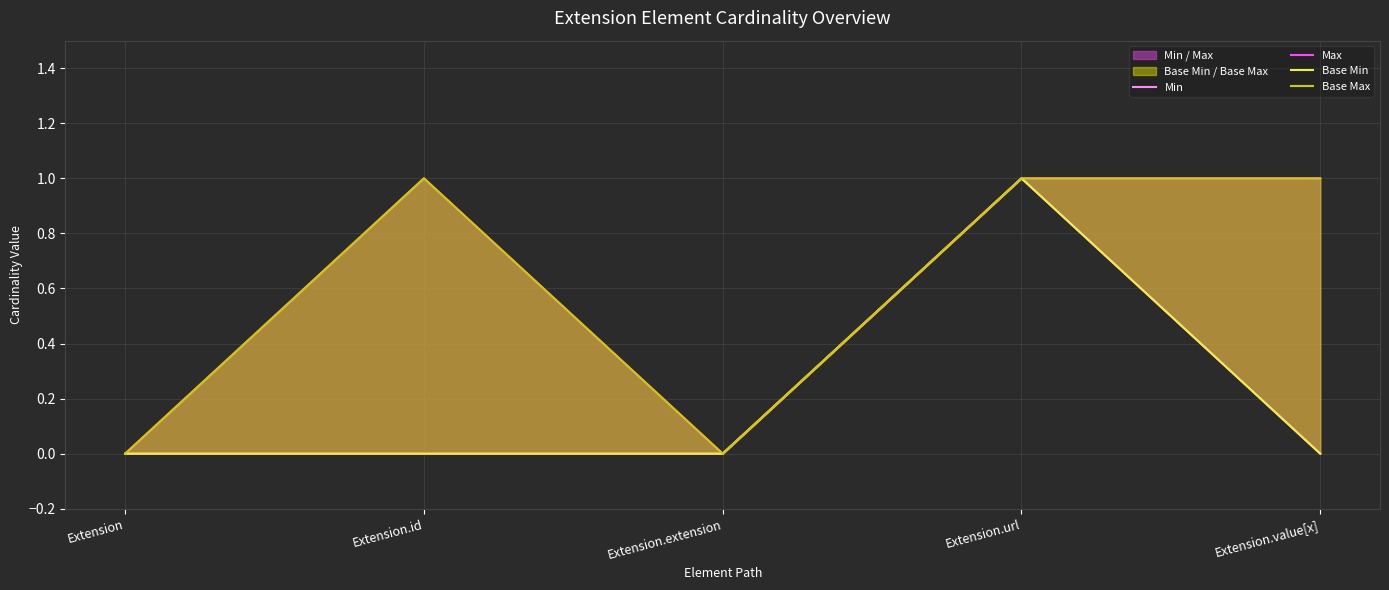

What is the difference between the highest and lowest values at Extension.value[x]?

1